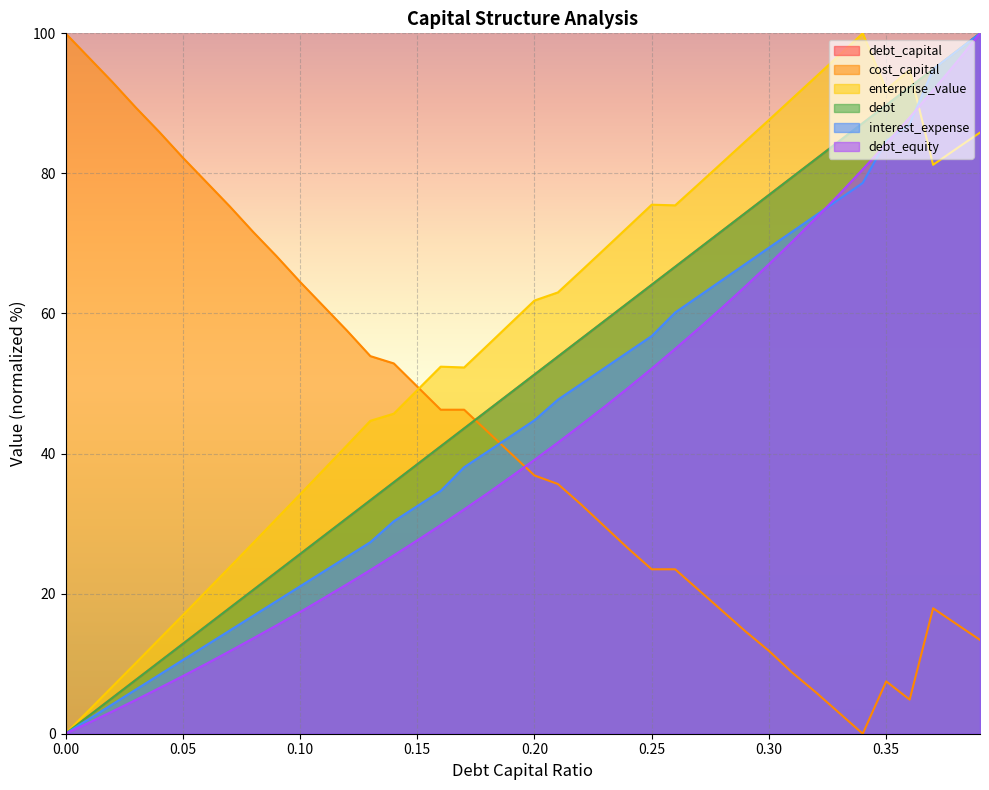

What is the greatest value displayed?

100.0